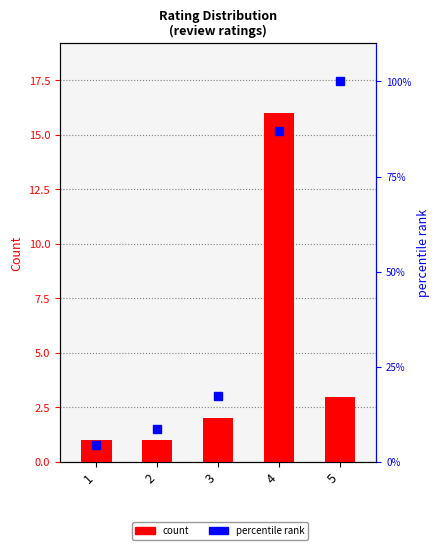

How many values in the count series are below 2?

2